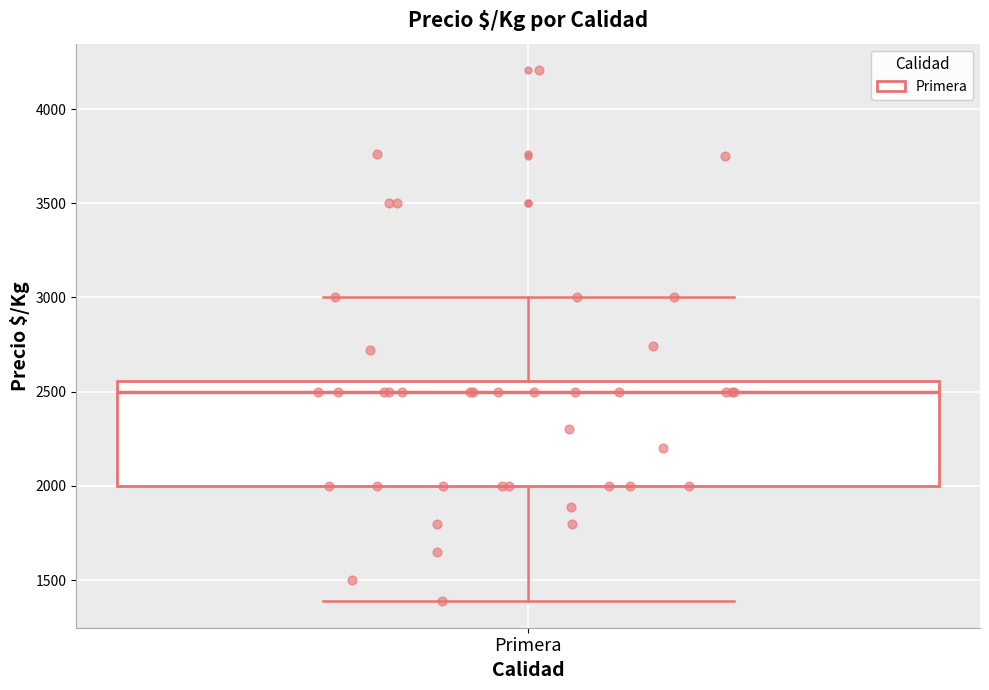

Where does the upper whisker of the box for Primera end on the y-axis? The values are not printed on the chart, so give them approximately, as read against the axis.

3000